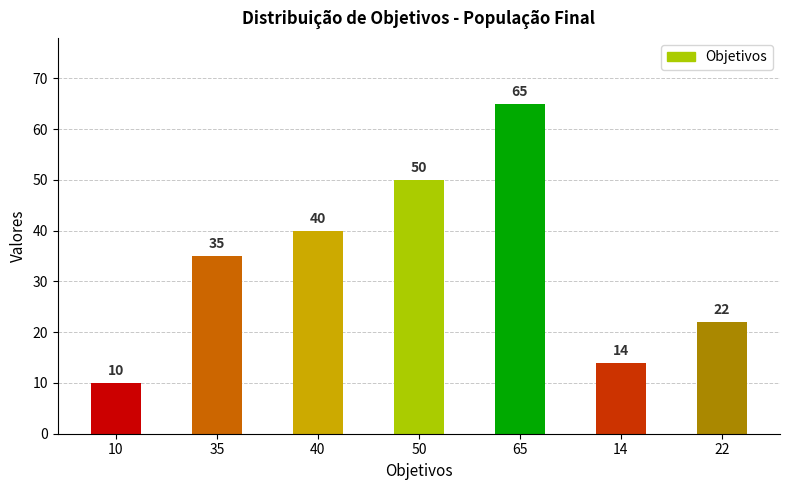

Where is the data nearest to the value 37?

35